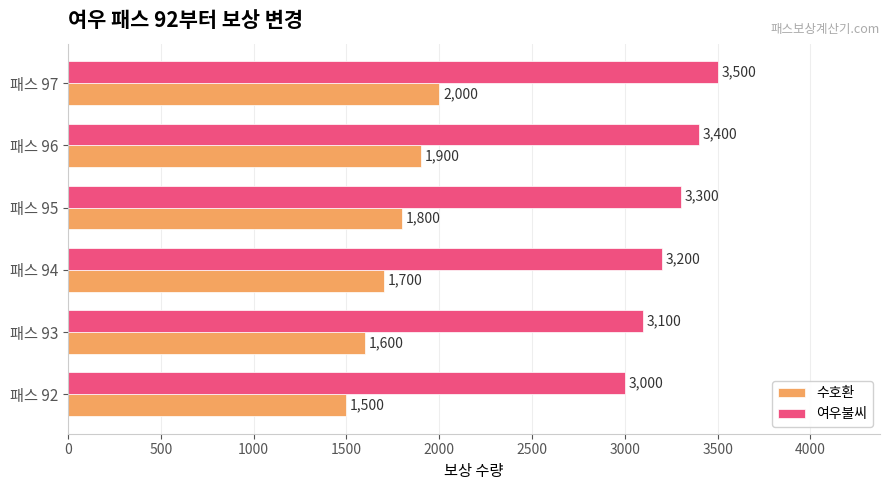

What are all the series names shown in the legend?

수호환, 여우불씨